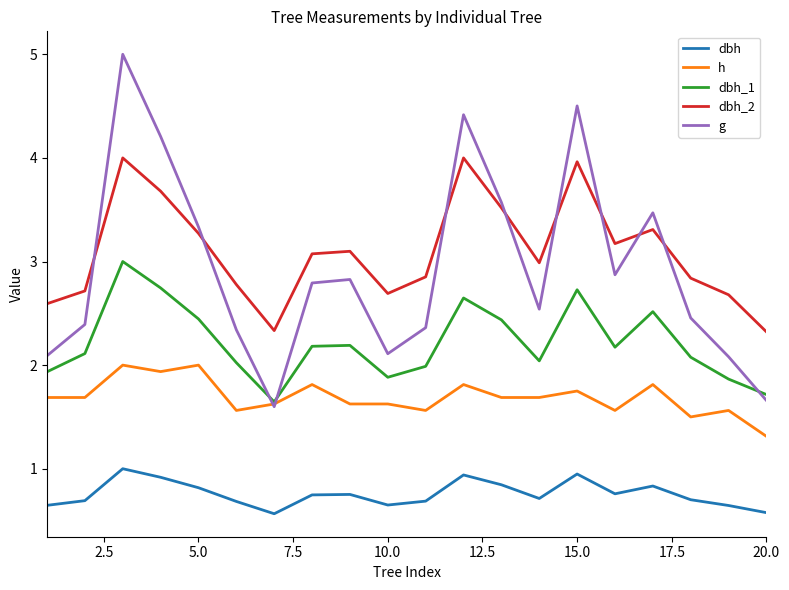

True or false: dbh and h cross at least once.

False